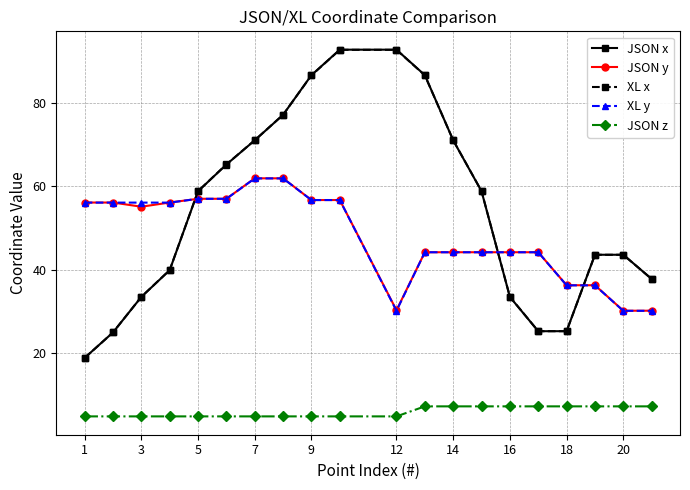

What is the value of the JSON z point at the 15th from the left?

7.3